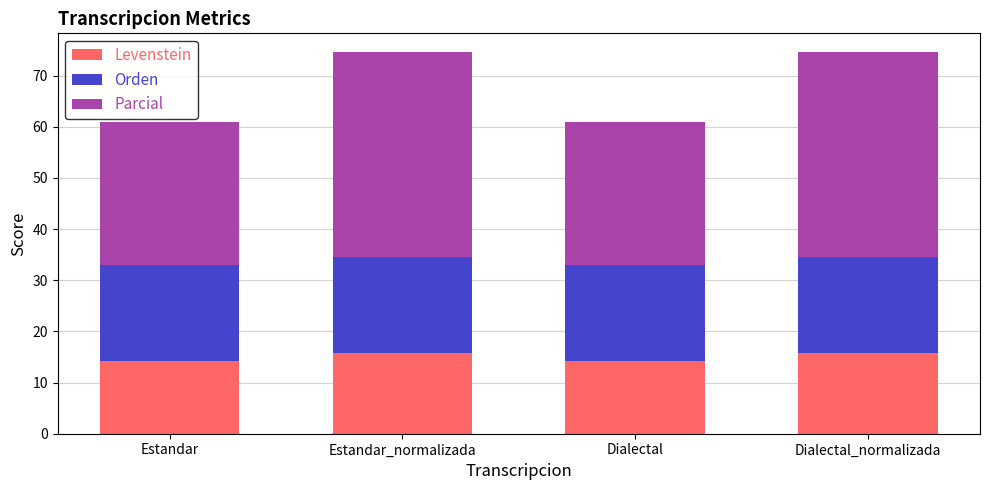

What is the highest value of the Levenstein series?

15.8